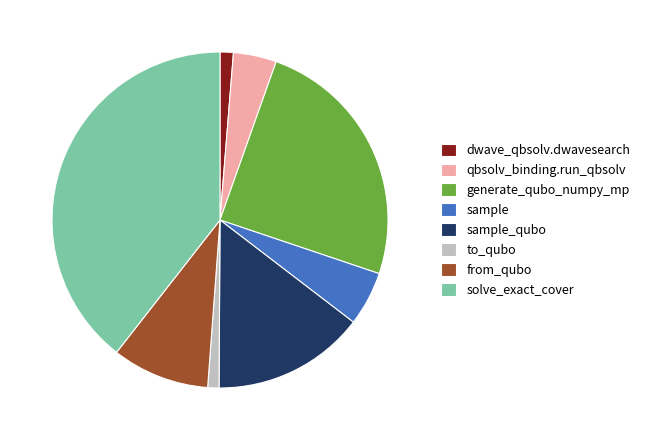

Combined, do dwave_qbsolv.dwavesearch and to_qubo account for over 50%?

No